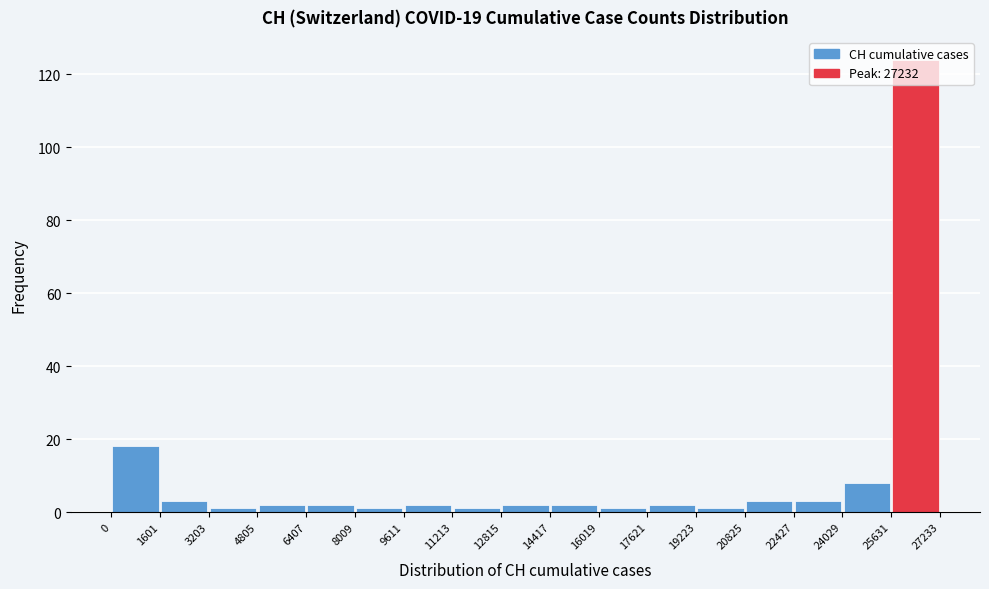

Reading left to right, transcribe this chart: for each bar, give the range it covers on the x-axis and its height. The values are not printed on the chart, so give them approximately, as read against the axis.

0 to 1601: 18
1601 to 3203: 4
3203 to 4805: under 2
4805 to 6407: 2
6407 to 8009: 2
8009 to 9611: under 2
9611 to 11213: 2
11213 to 12815: under 2
12815 to 14417: 2
14417 to 16019: 2
16019 to 17621: under 2
17621 to 19223: 2
19223 to 20825: under 2
20825 to 22427: 4
22427 to 24029: 4
24029 to 25631: 8
25631 to 27233: 124